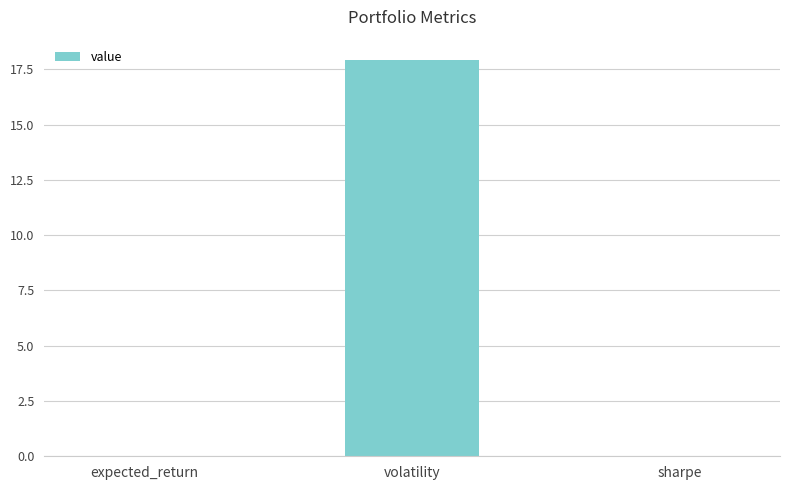

Between volatility and expected_return, which is larger?

volatility